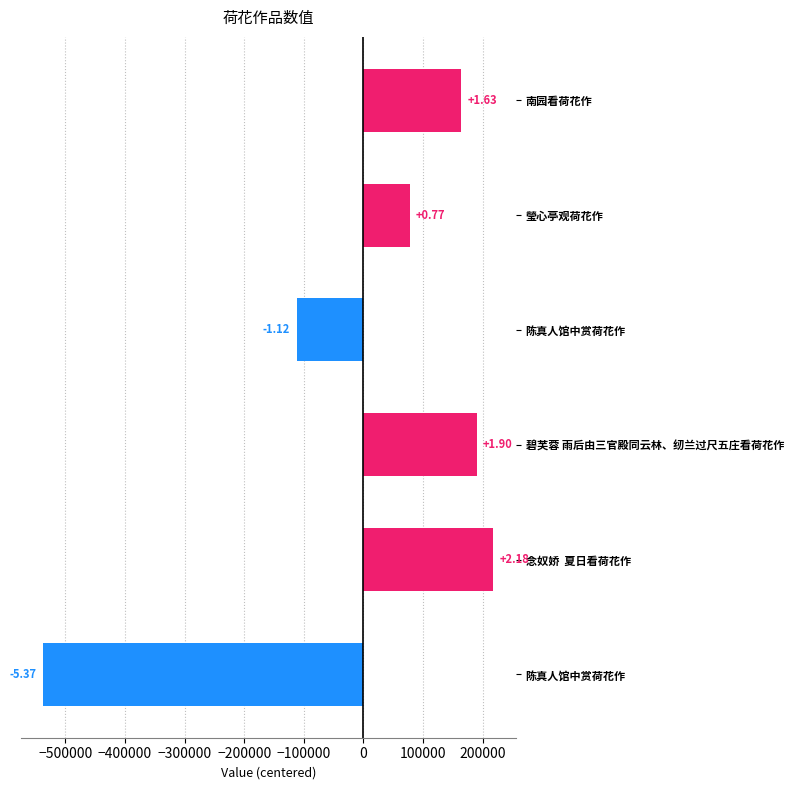

How many bars are there in total?

6